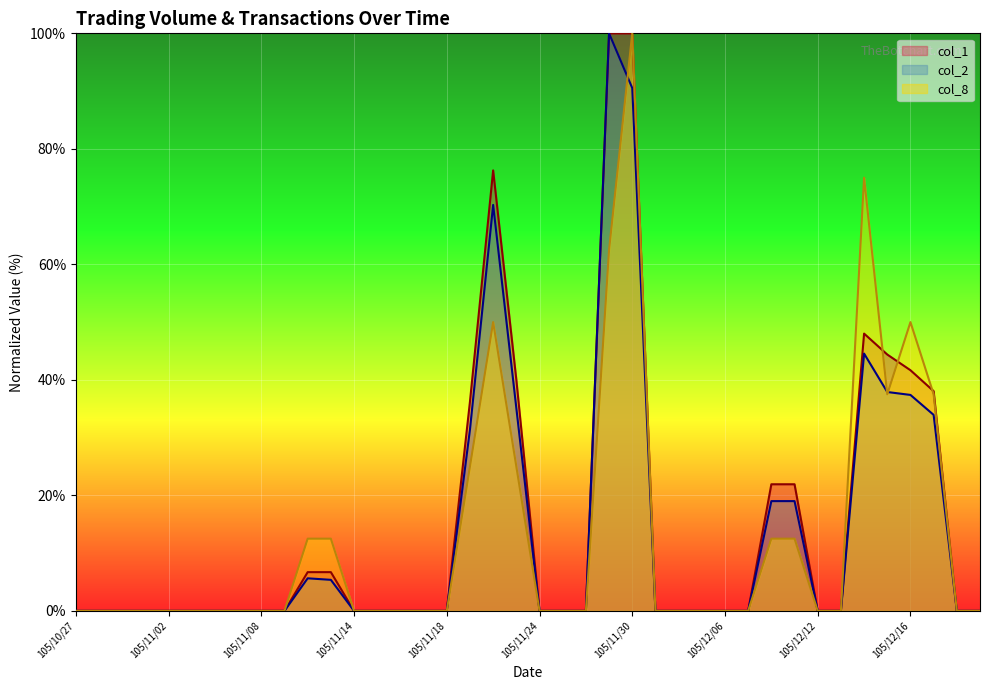

What is the maximum value shown in the chart?

100.0